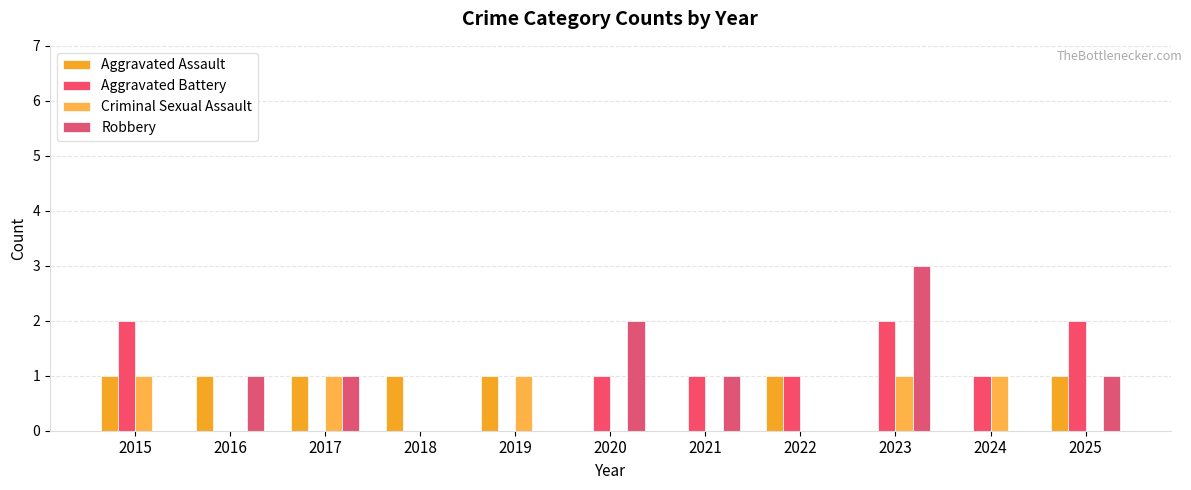

The Aggravated Assault series shows 1 at 2017. True or false?

True